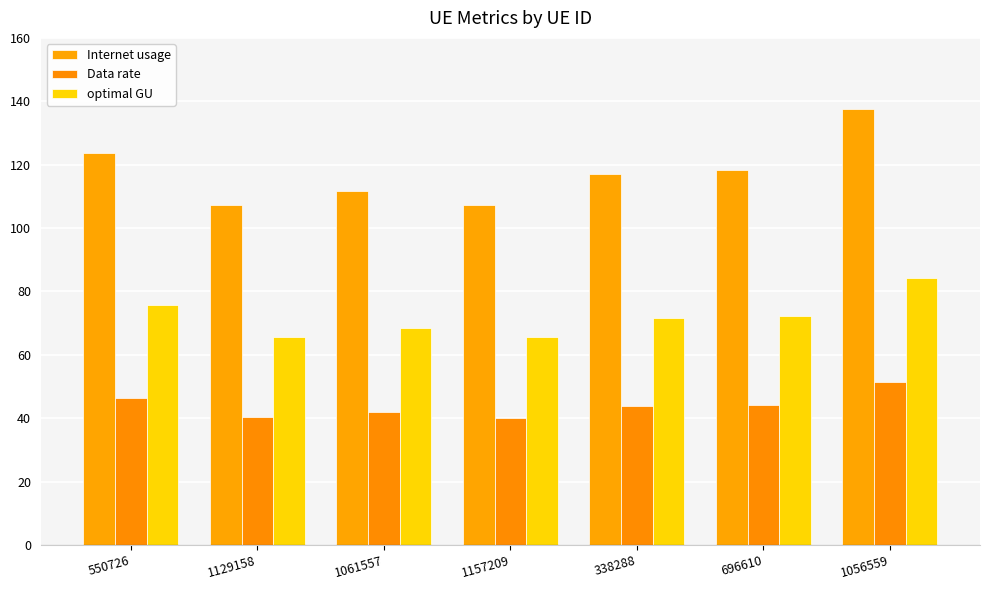

What is the sum of all Internet usage values?

822.6